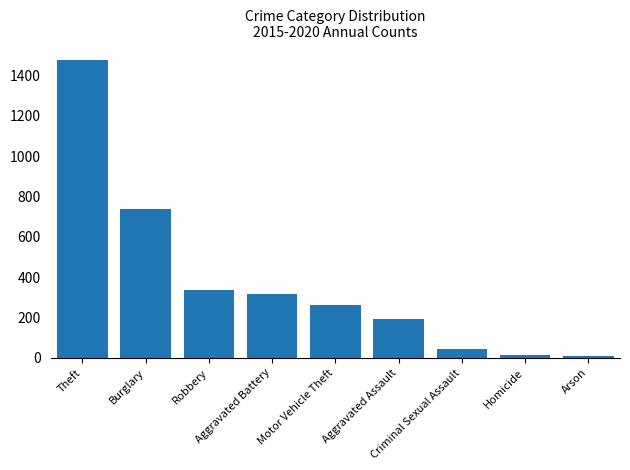

What is the average value?

377